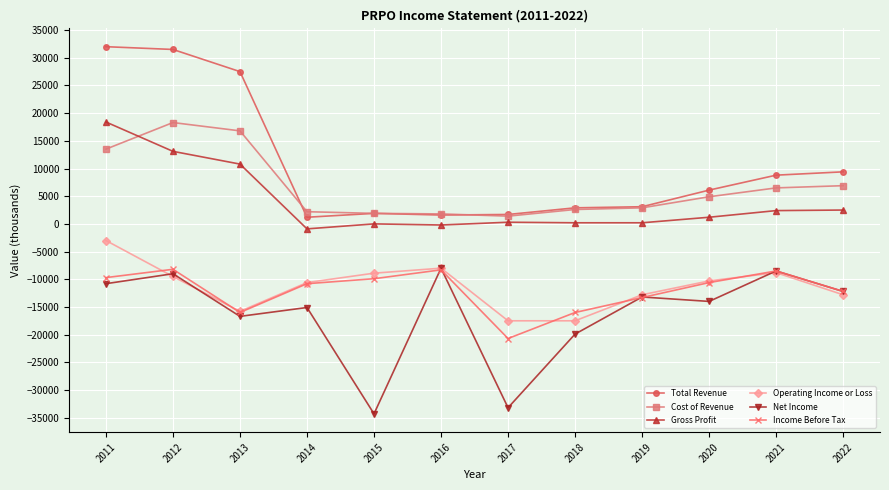

Which series has the largest range (max minus min)?

Total Revenue